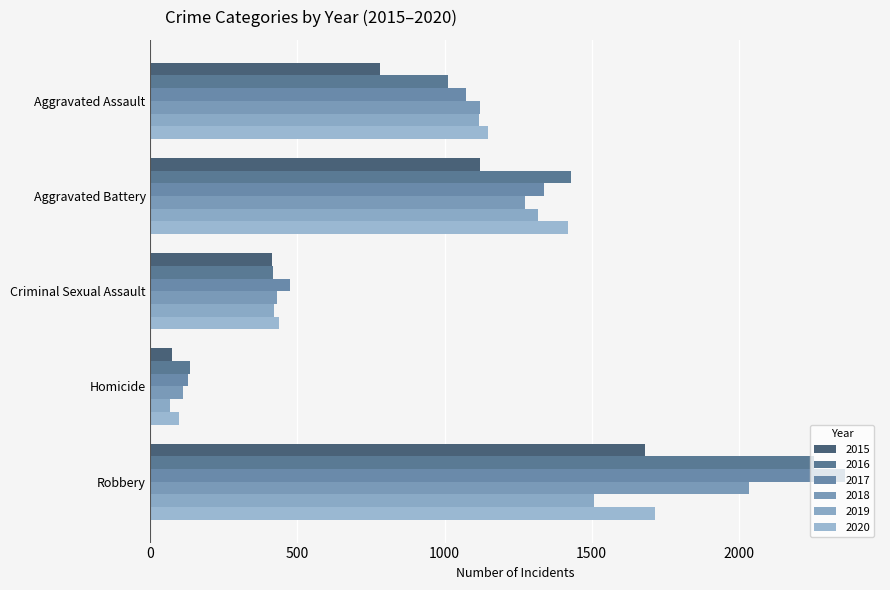

Which series has the widest spread of values?

2017